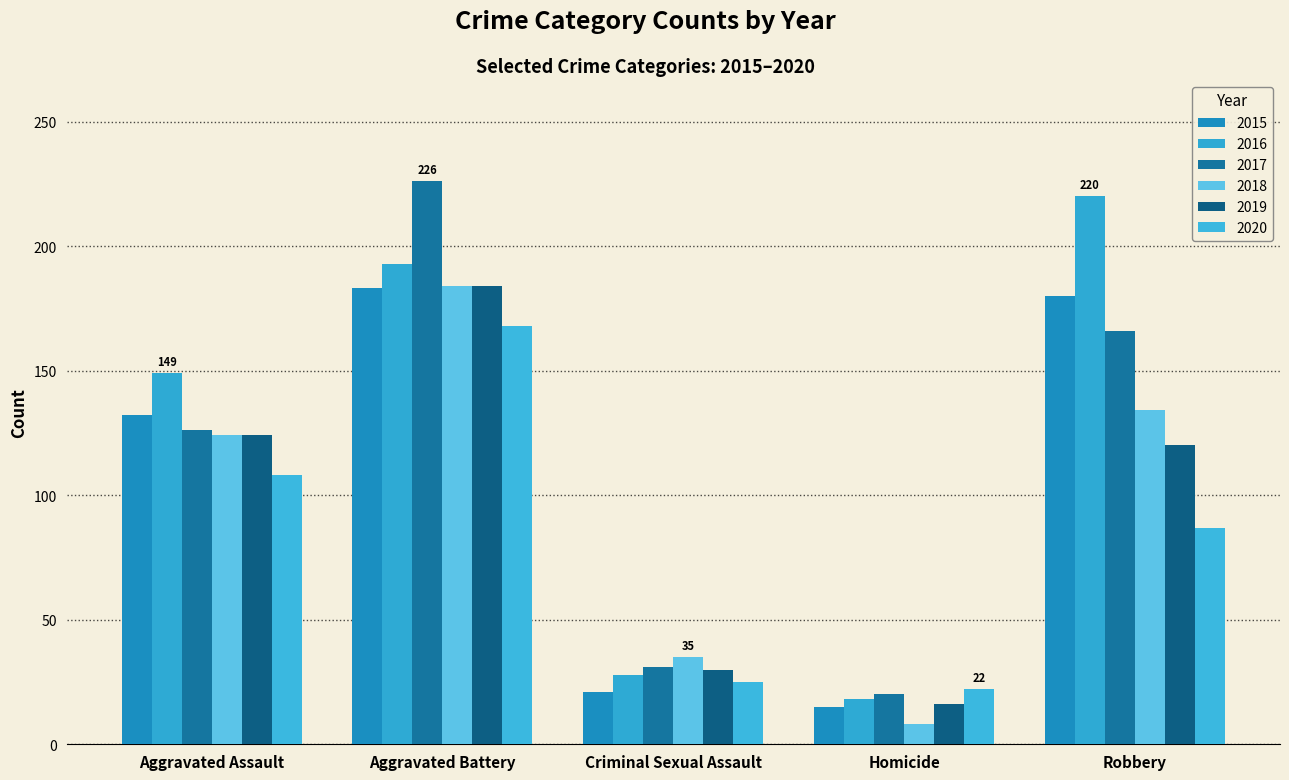

True or false: 2017 has a value of 166 at Robbery.

True